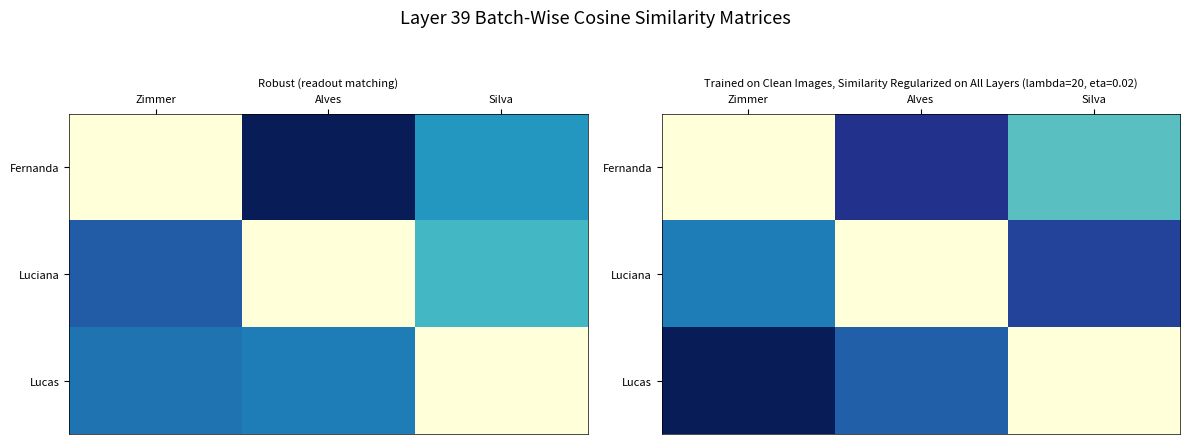

How many series are shown in this chart?

3